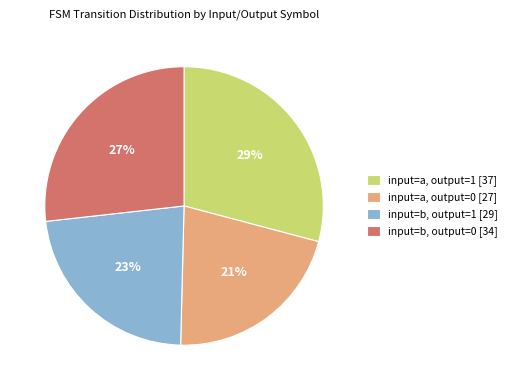

Combined, do input=b, output=1 [29] and input=a, output=1 [37] account for over 50%?

Yes